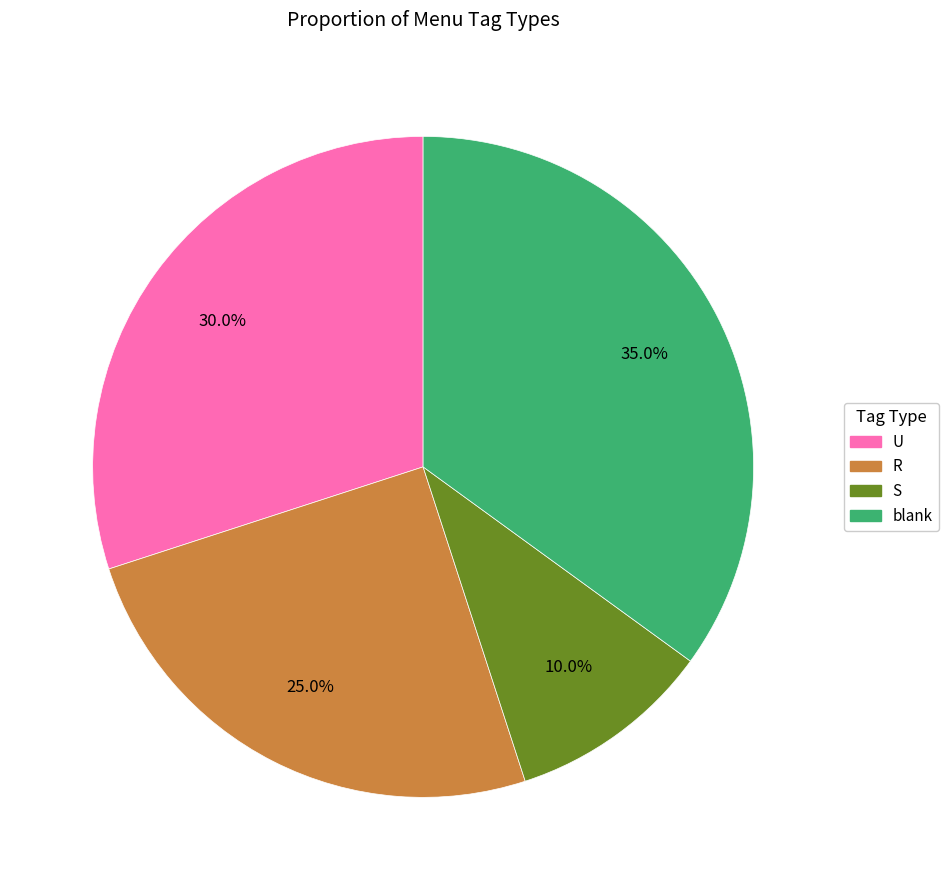

Is S the majority of the pie?

No